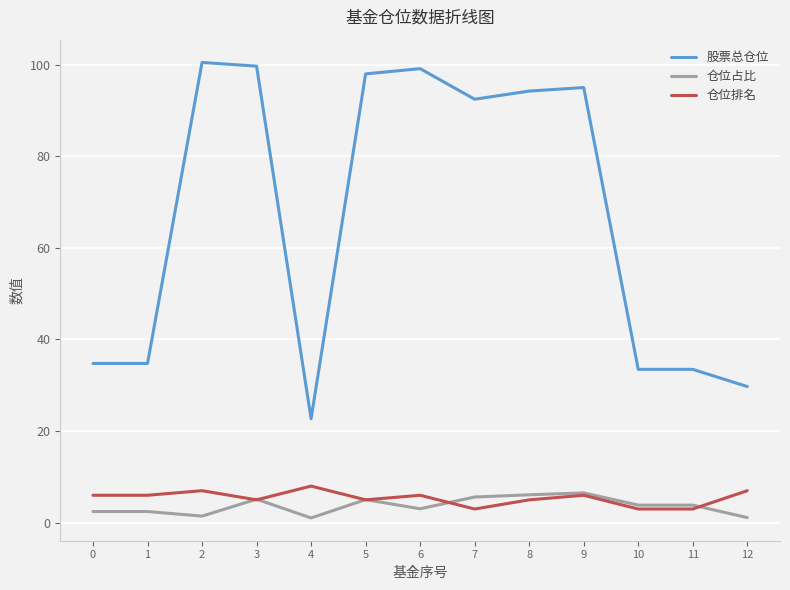

How many values in the 仓位排名 series are below 6?

6